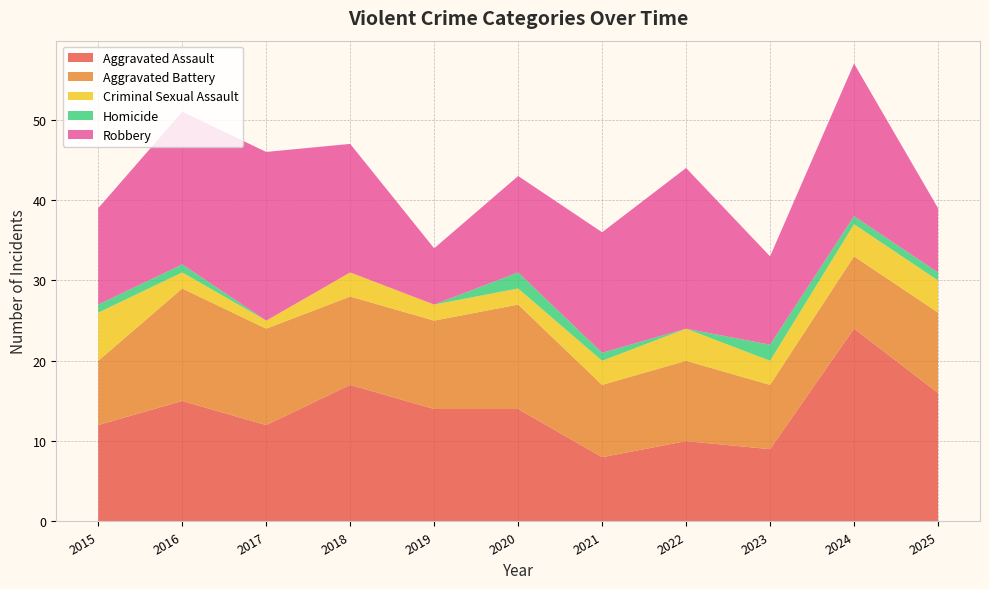

Reading left to right, extract all data points from this chart.

Aggravated Assault: 12	15	12	17	14	14	8	10	9	24	16
Aggravated Battery: 8	14	12	11	11	13	9	10	8	9	10
Criminal Sexual Assault: 6	2	1	3	2	2	3	4	3	4	4
Homicide: 1	1	0	0	0	2	1	0	2	1	1
Robbery: 12	19	21	16	7	12	15	20	11	19	8